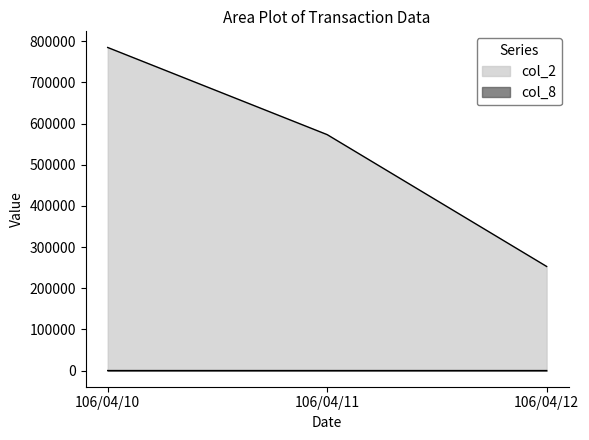

At which label does col_8 reach its peak?

106/04/10